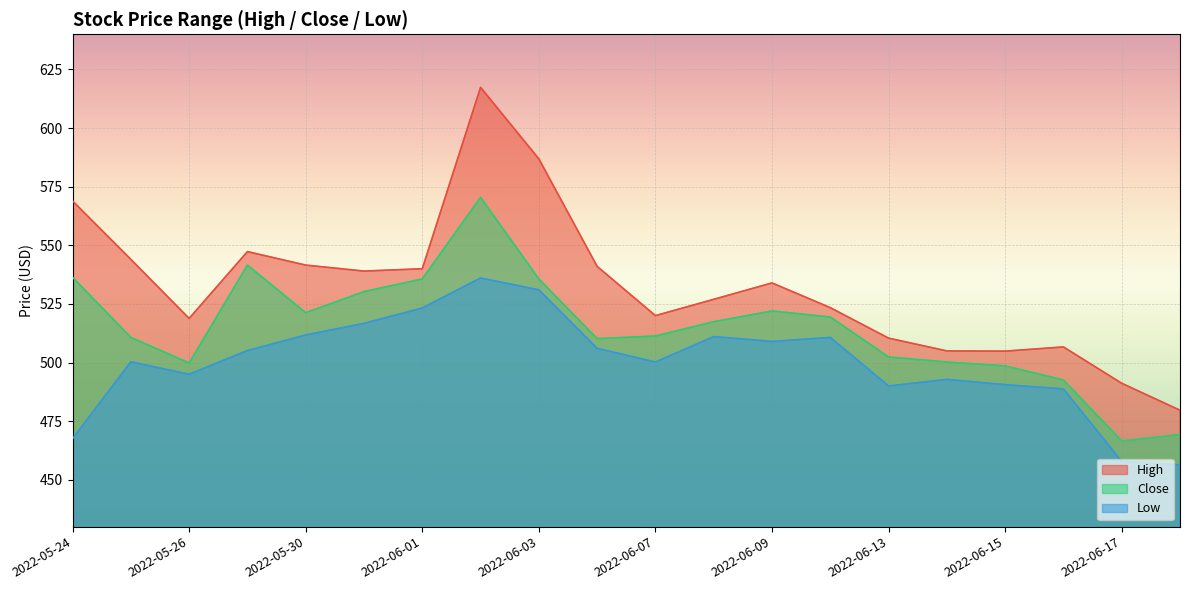

How many values in the Close series are below 517?

10